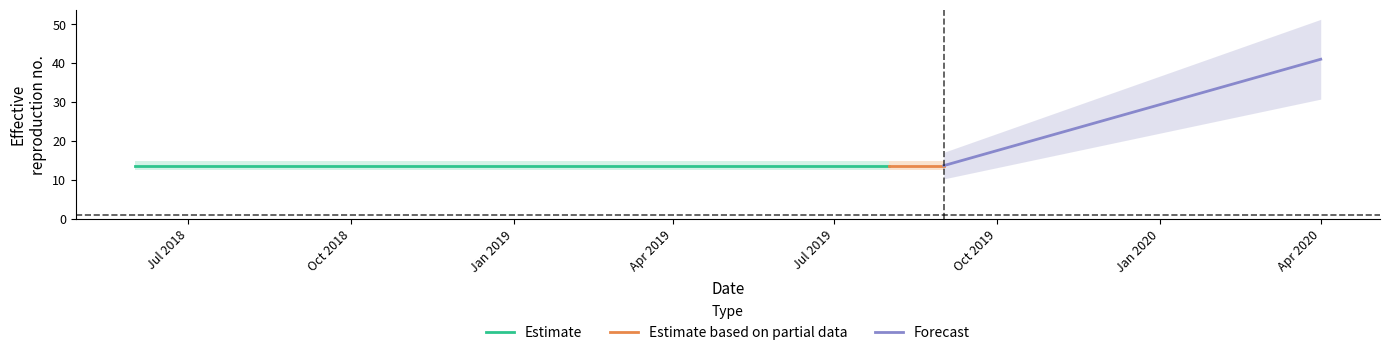

Reading left to right, transcribe all the data shown in this chart.

13.7	13.7	13.7	13.7	13.7	13.7	41.0